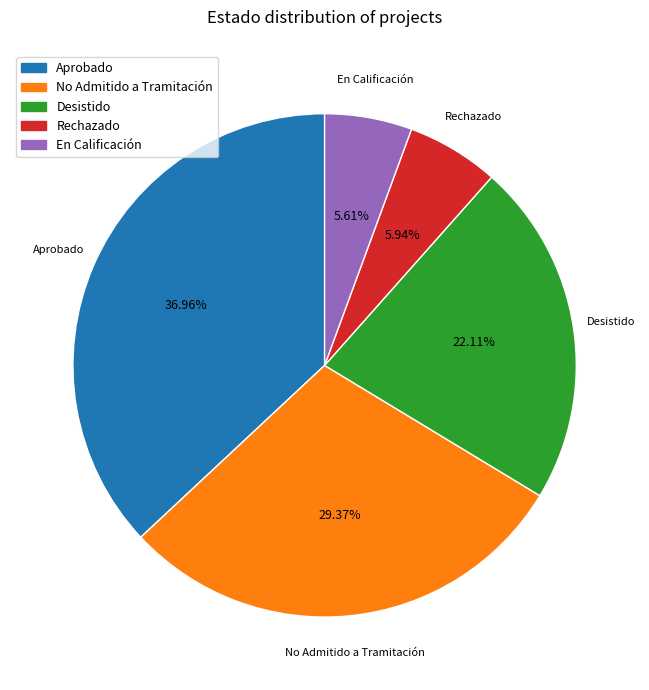

To the nearest percent, what portion does En Calificación represent?

6%